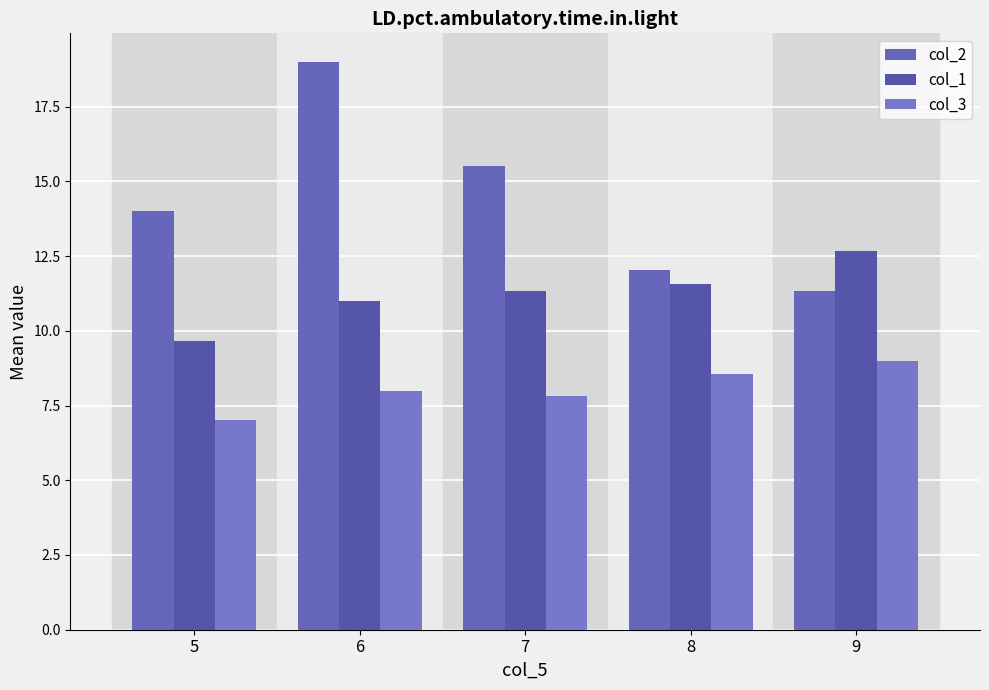

How many bars are there in each group?

3